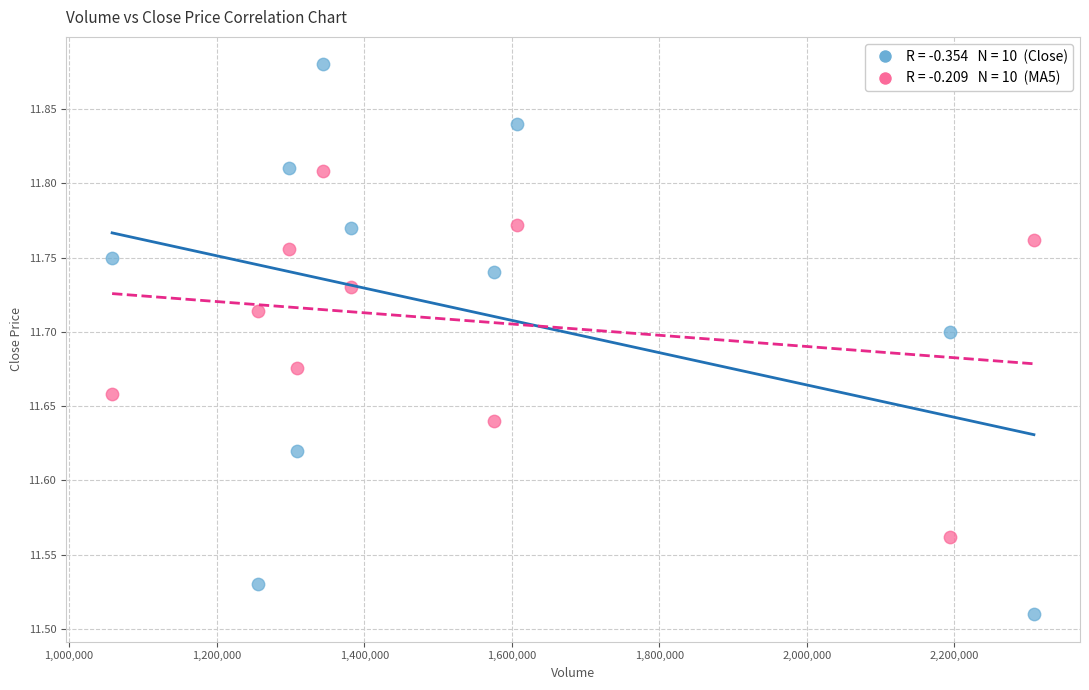

Across all data points, what is the range of X values (max minus min)?

1249499.0